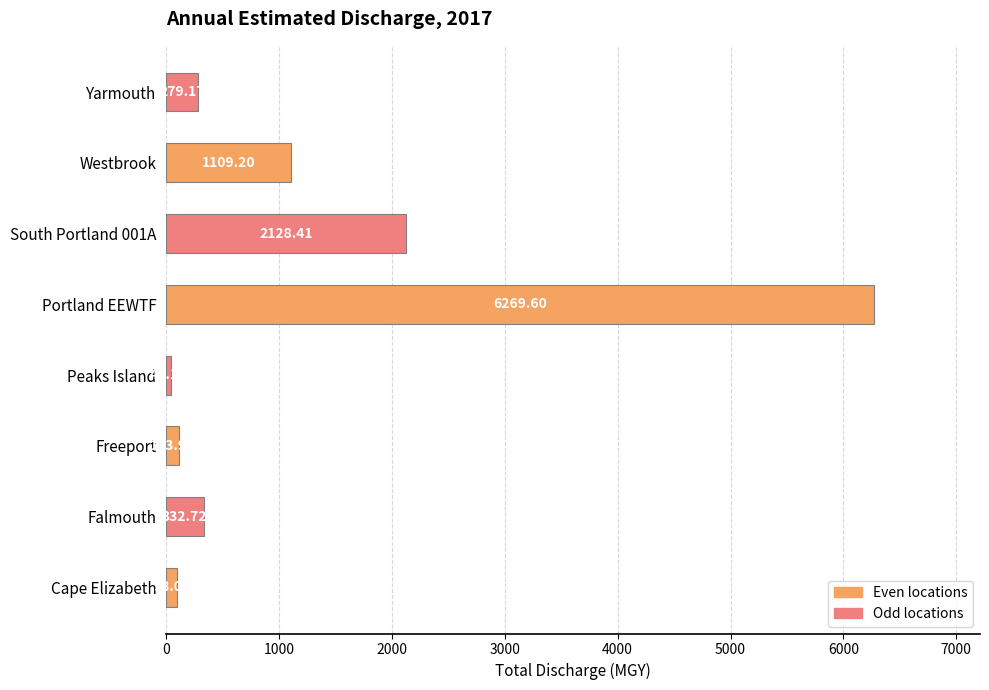

What is the change in value from Cape Elizabeth to Falmouth?

+234.7